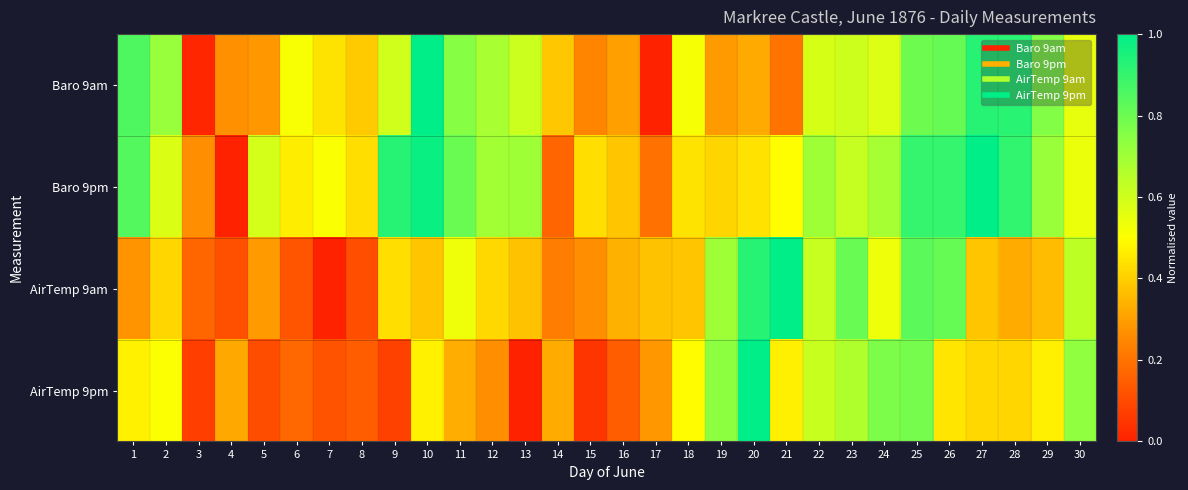

Rank the series at 17 from lowest to highest value.

Baro 9am, Baro 9pm, AirTemp 9pm, AirTemp 9am